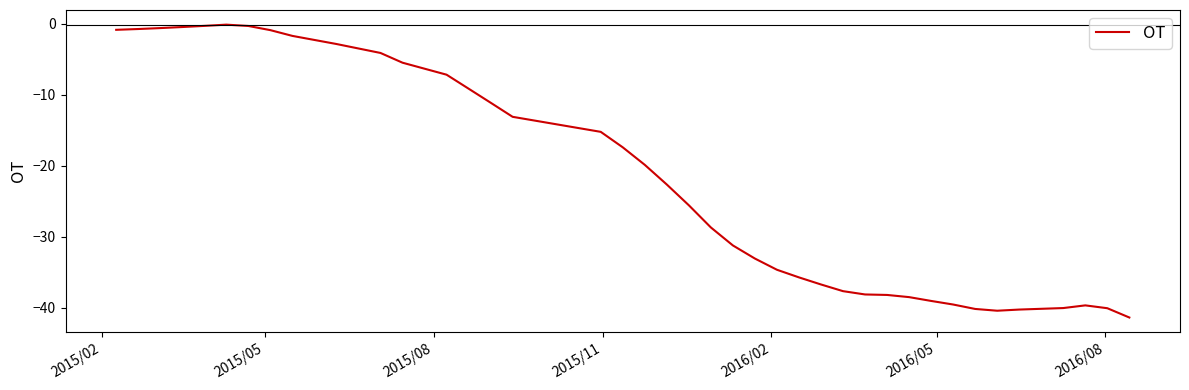

What is the minimum value shown in the chart?

-41.4